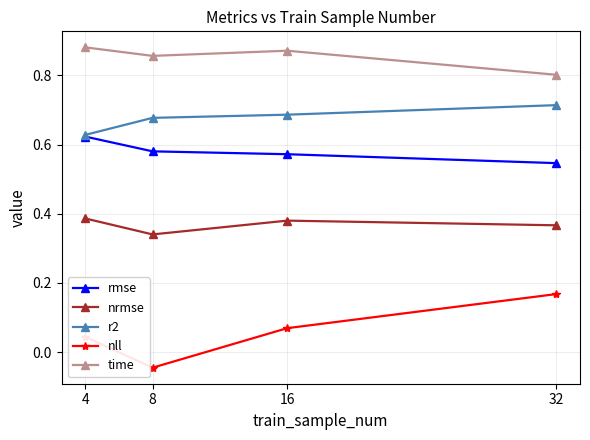

Is the value of r2 at 16 greater than the value of rmse at 8?

Yes